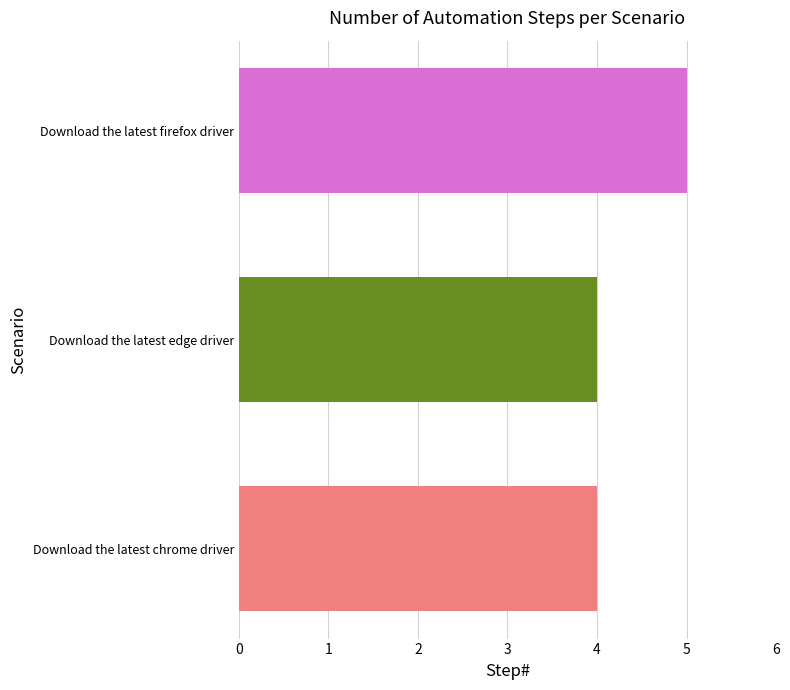

What is the sum of all values?

13